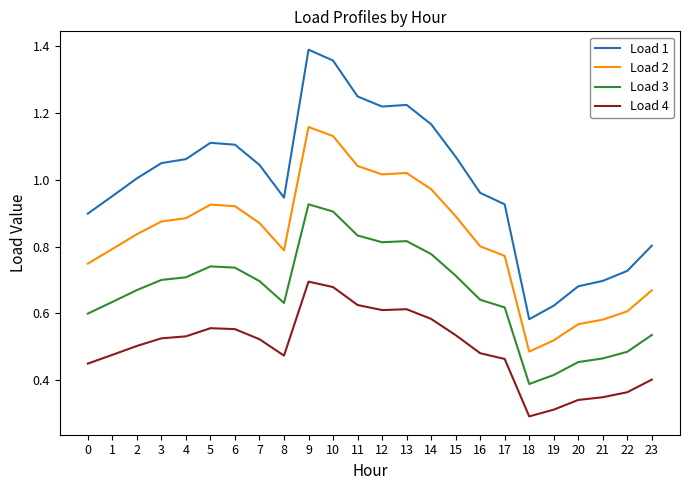

Is it true that Load 4 equals 0.7 at 16?

False